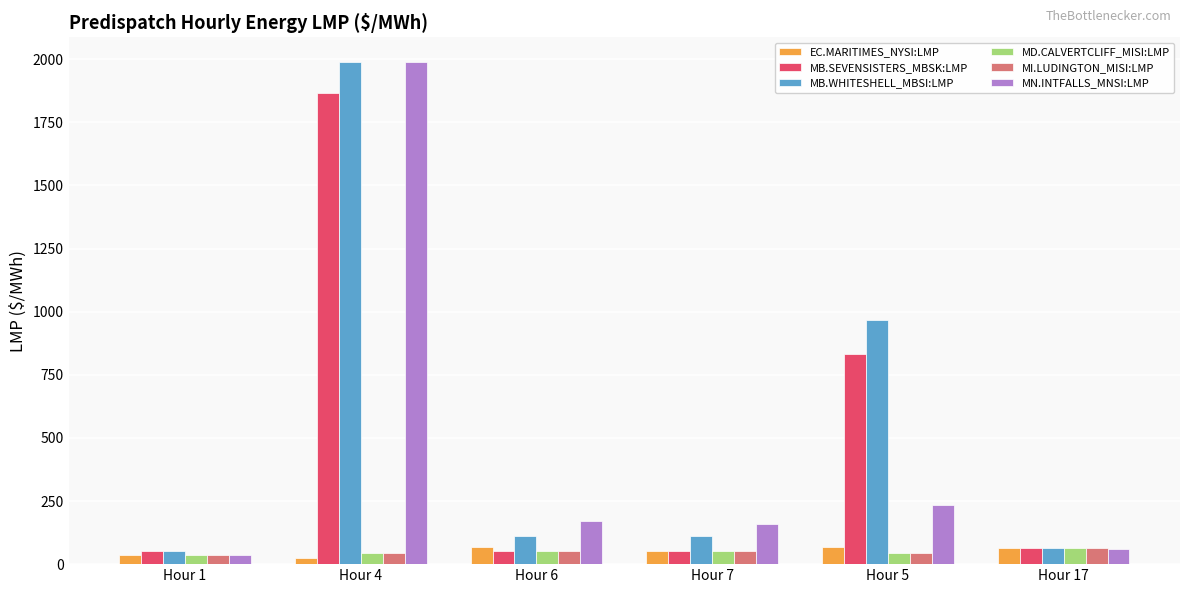

At which category is the sum across all series the highest?

Hour 4